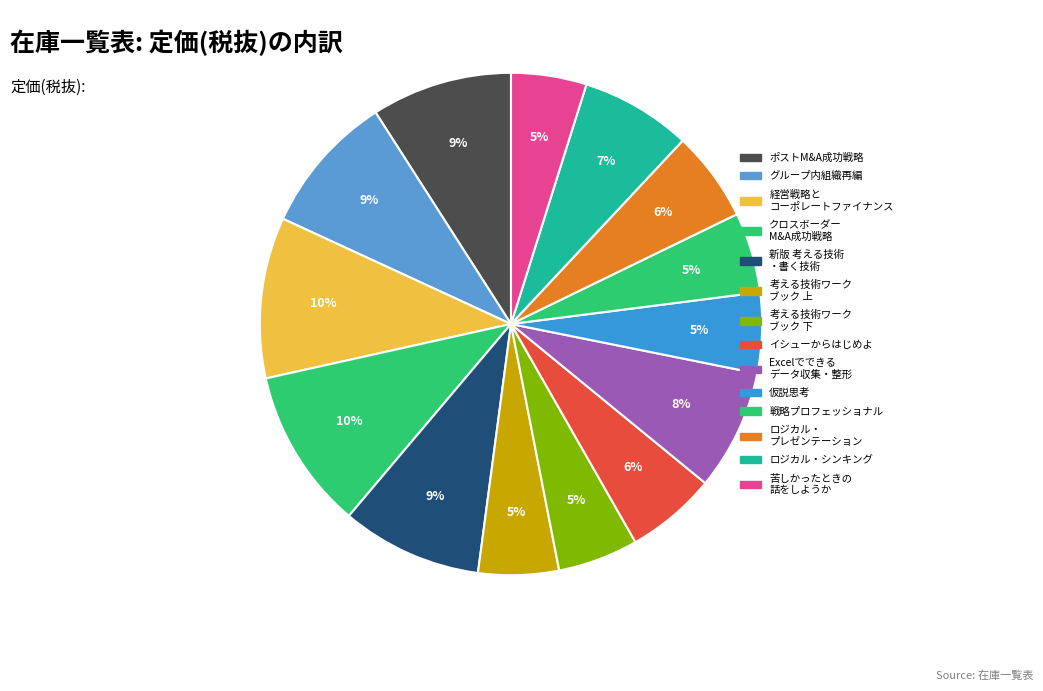

How many slices are in this pie chart?

14